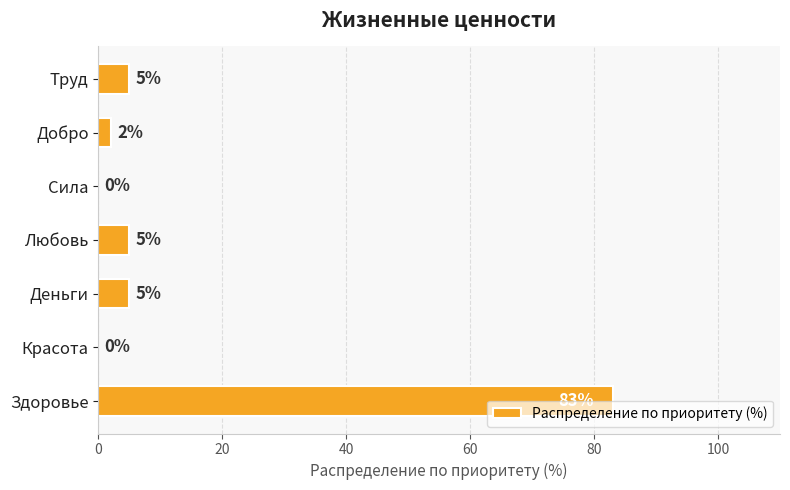

What is the sum of all values?

100